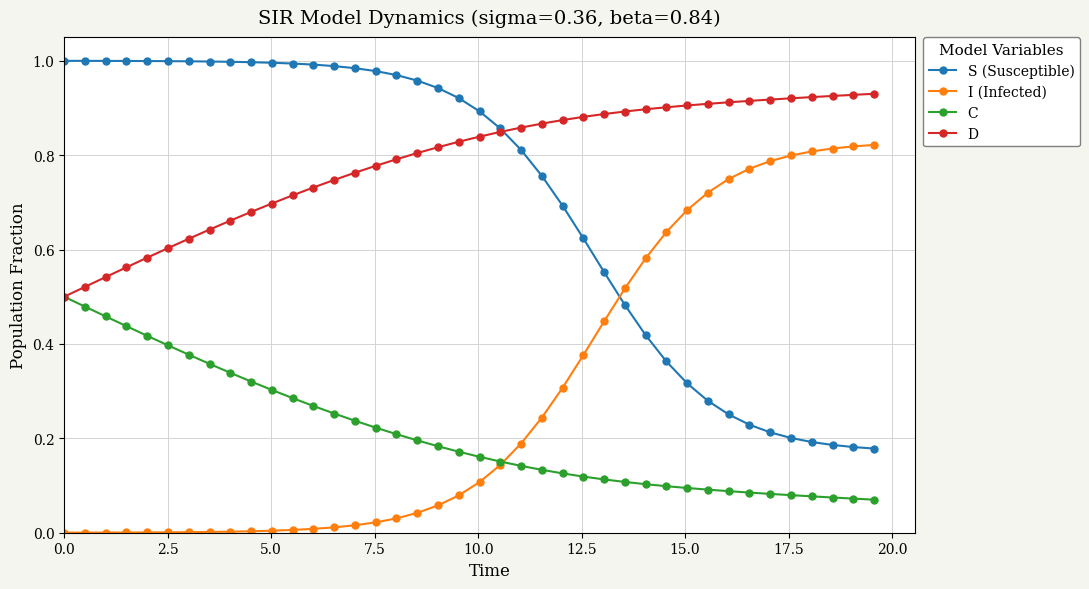

Rank the series by their maximum value, from lowest to highest.

C, I (Infected), D, S (Susceptible)